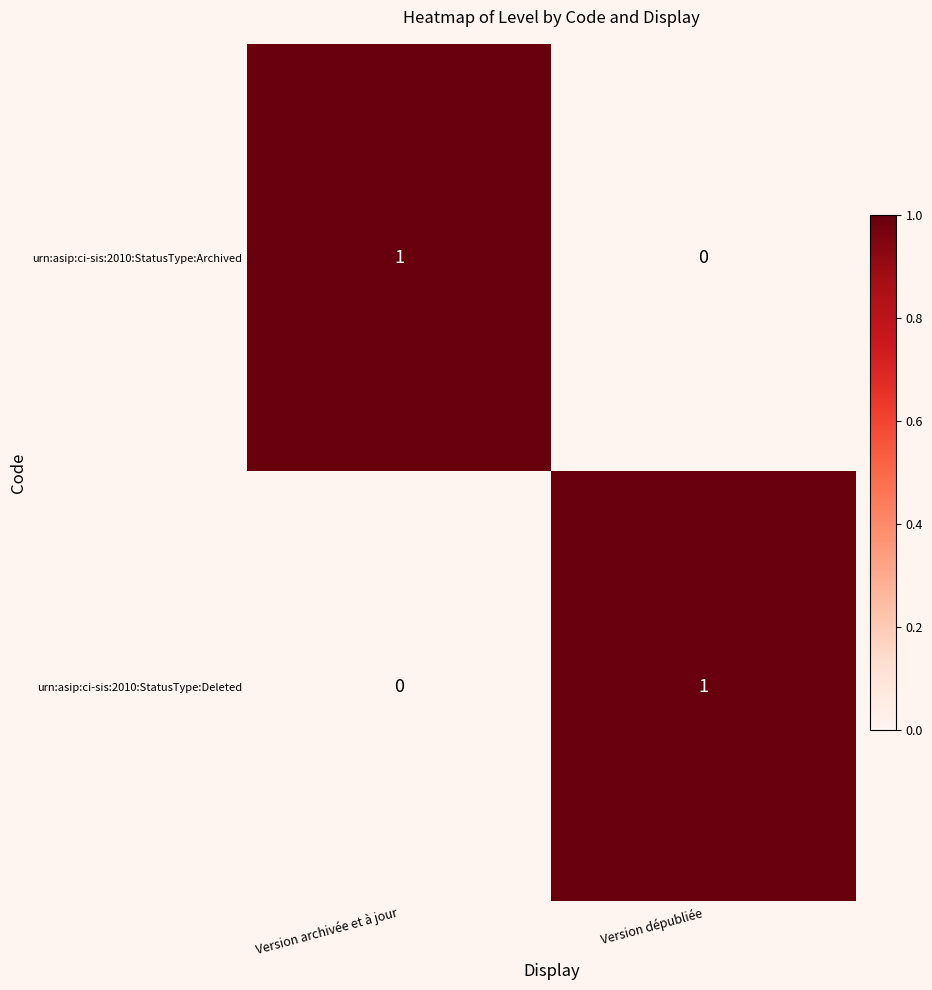

The value of urn:asip:ci-sis:2010:StatusType:Archived at Version archivée et à jour is 2. True or false?

False